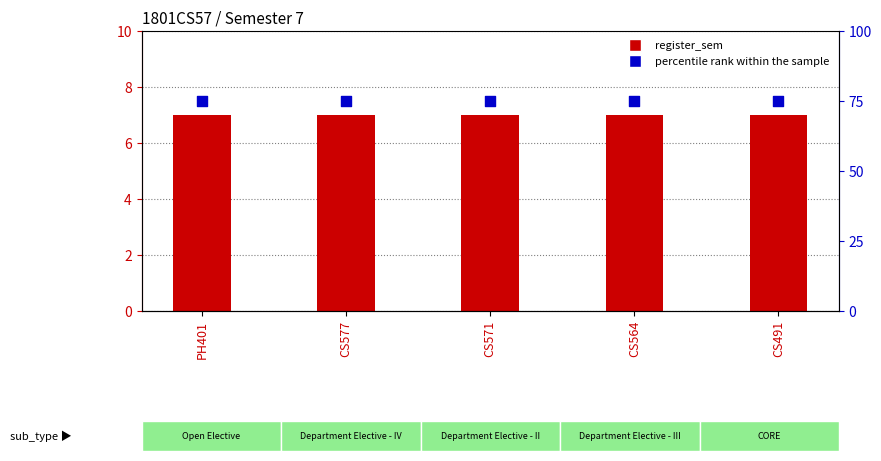

Which series reaches the maximum Y coordinate?

percentile rank within the sample